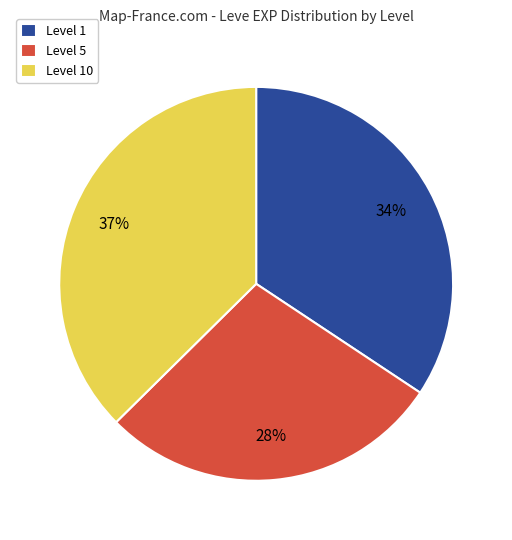

Is there any slice that represents more than half of the pie?

No